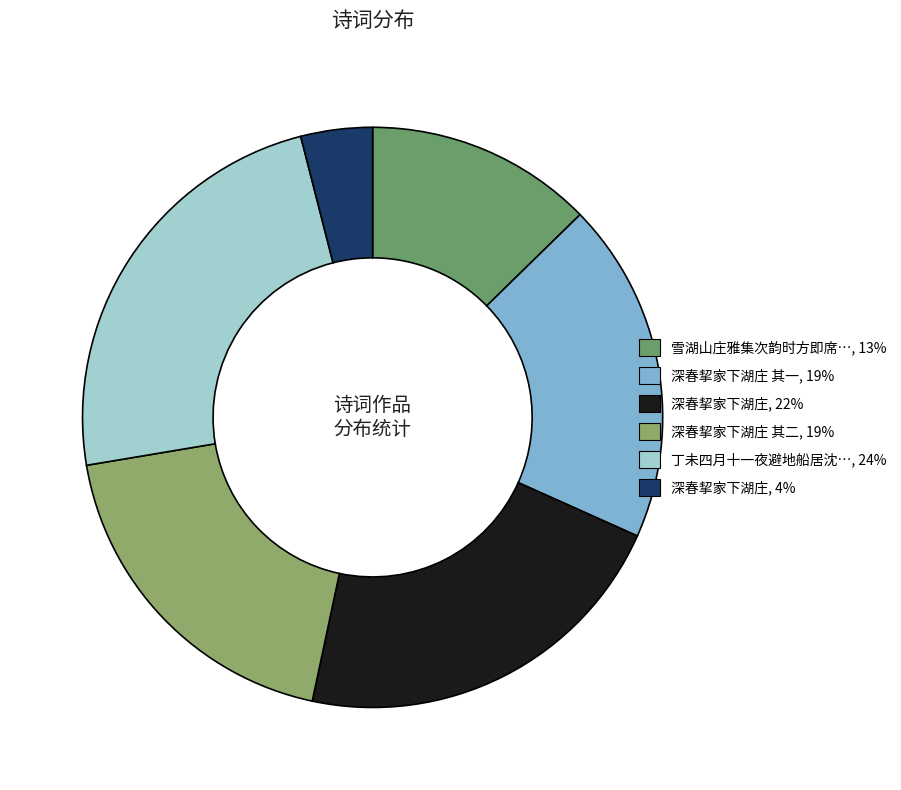

How many slices are in this pie chart?

6